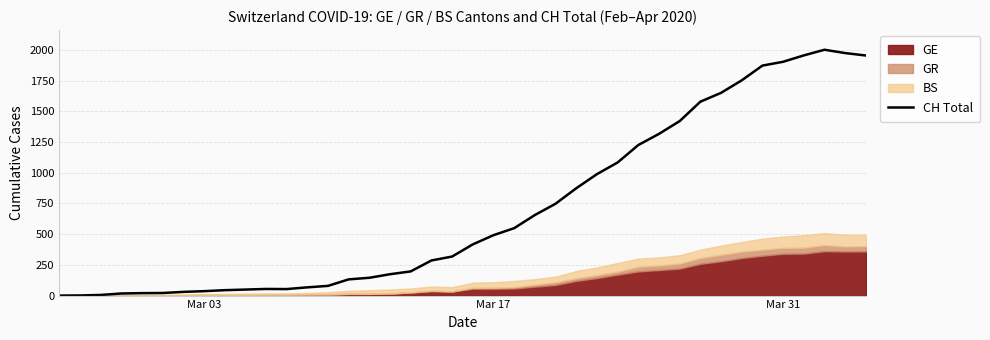

What is the highest value of the CH Total series?

2002